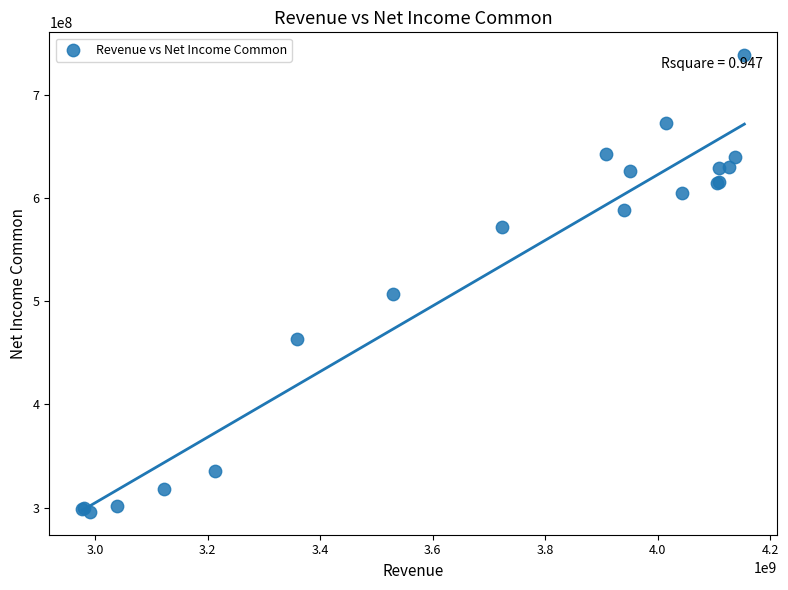

What Y value in the scatter plot is closest to 517382500?

507315000